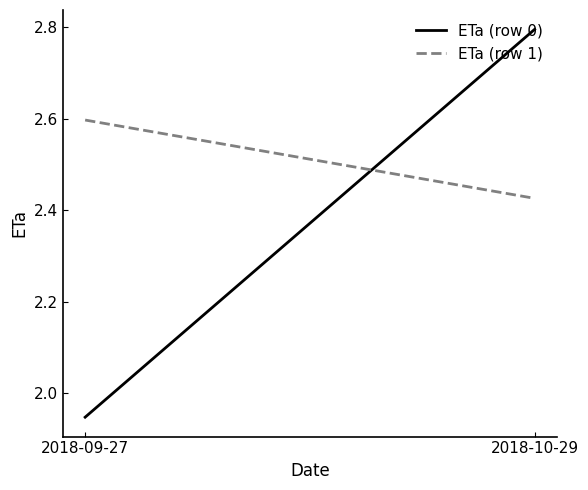

What is the highest value of the ETa (row 0) series?

2.8